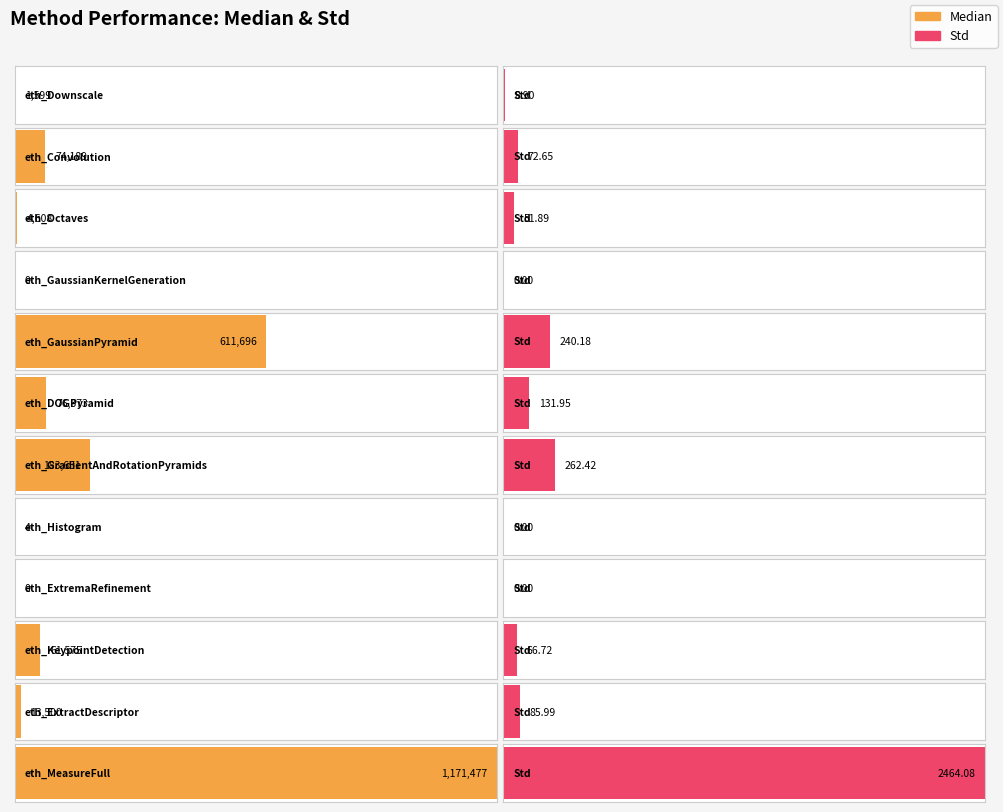

What is the sum of the Median values at eth_KeypointDetection and eth_GaussianKernelGeneration?

61575.0